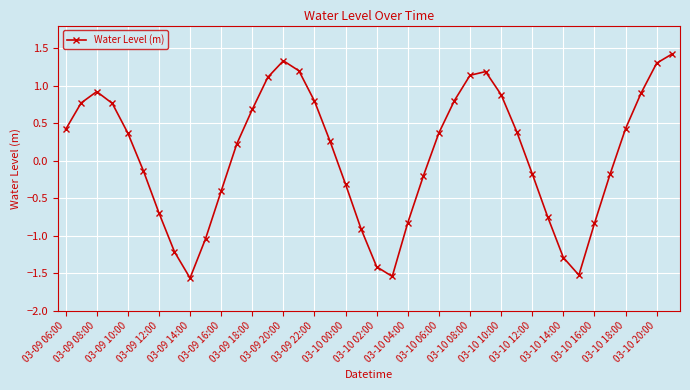

How many values are below 0?

18